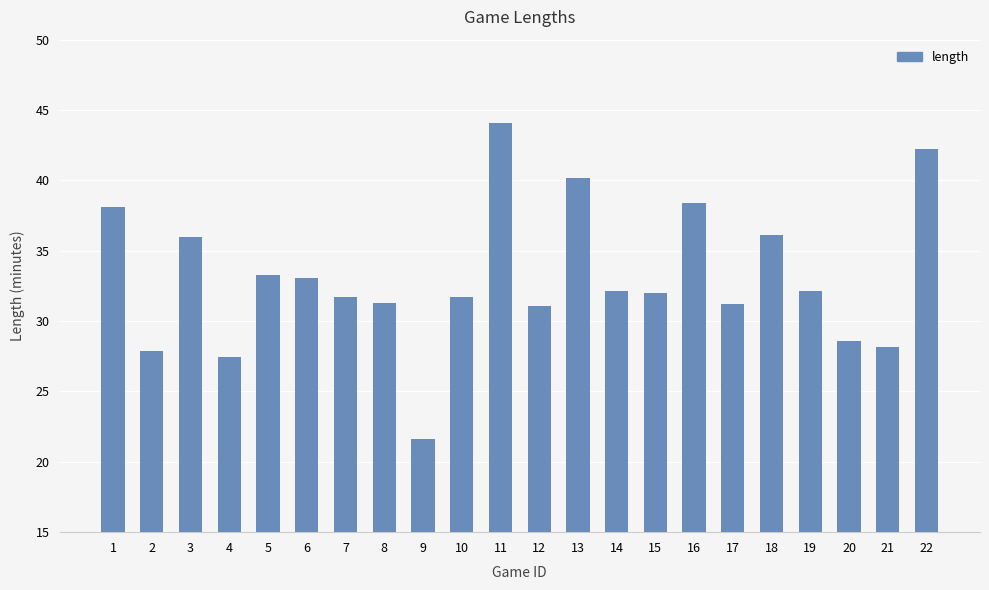

True or false: the data shows 53.7 at 16.

False